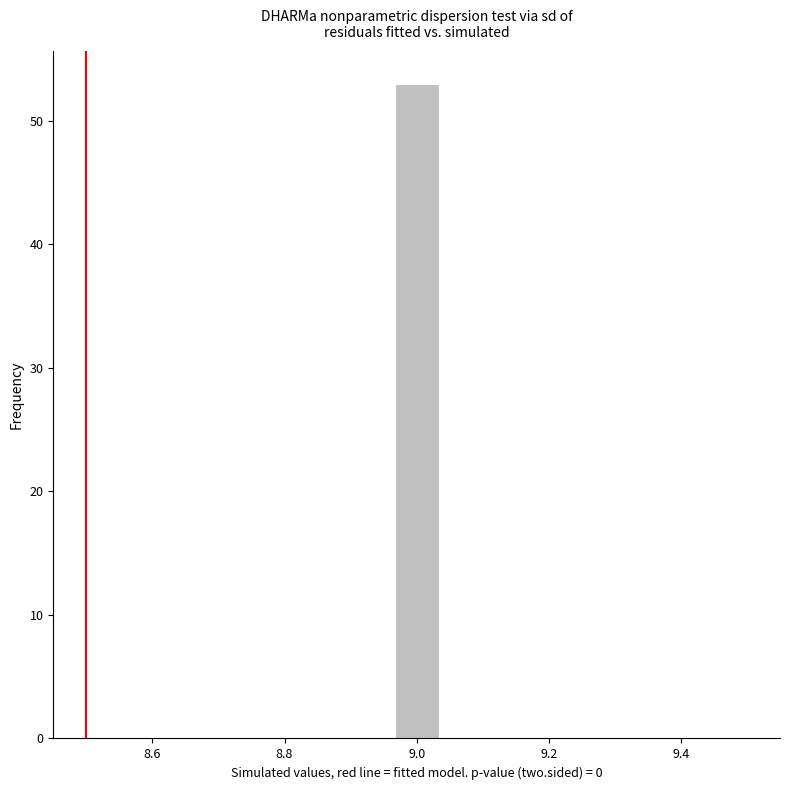

Around what value on the x-axis is the tallest bar? Give the approximate position of its centre, as read against the axis.

9.00